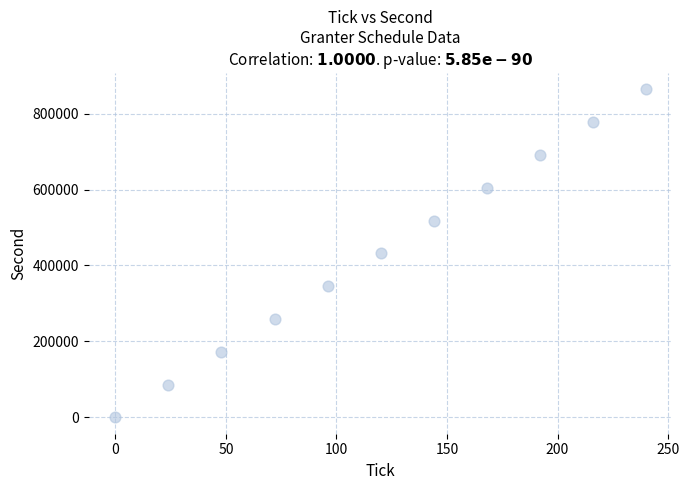

What is the range of Y values (max minus min)?

864000